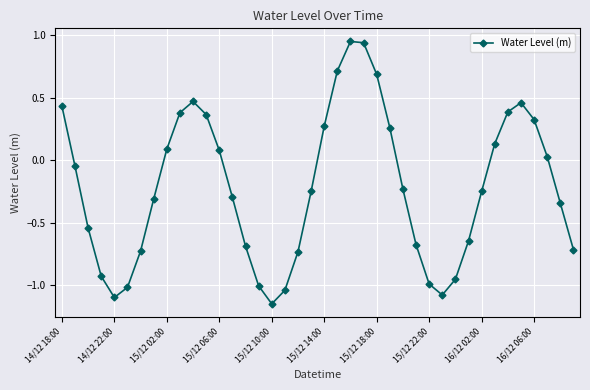

True or false: there are more than 0 points higher than both neighbors.

True